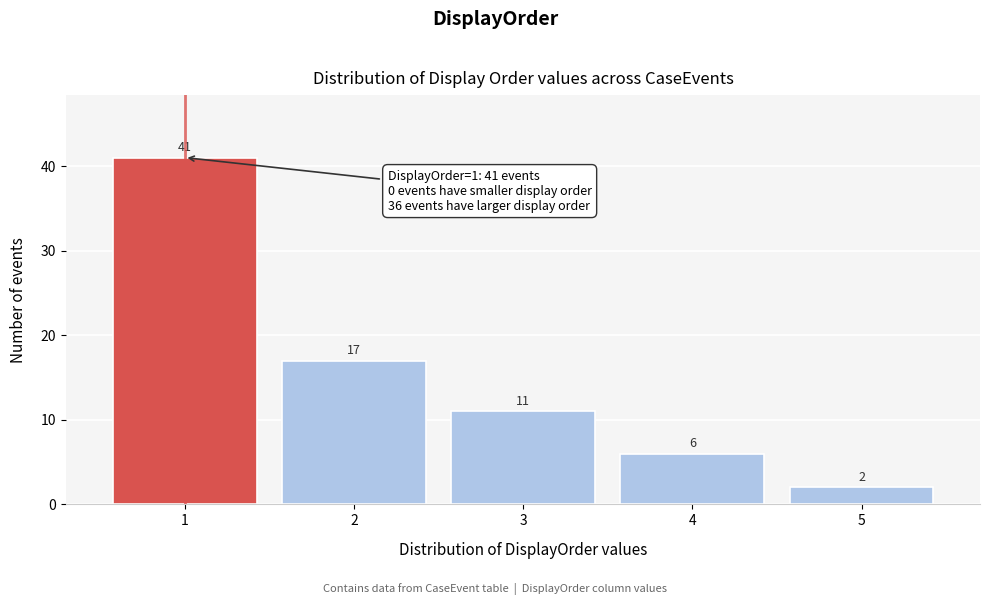

Reading left to right, transcribe all the data shown in this chart.

1=41	2=17	3=11	4=6	5=2